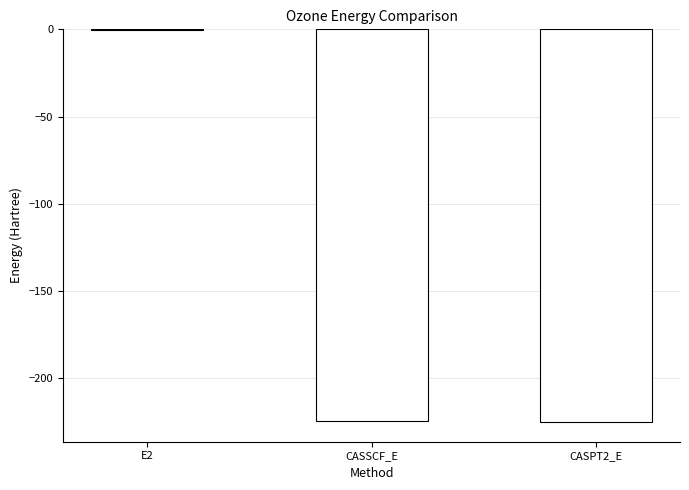

Is it true that the value at CASSCF_E is -224.6?

True